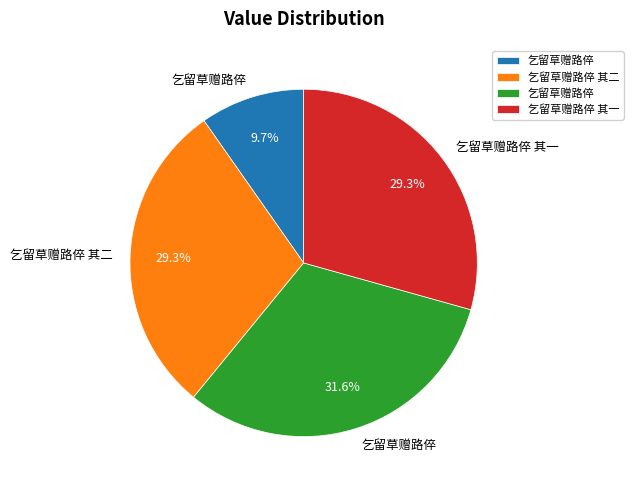

Does any single category account for the majority?

No